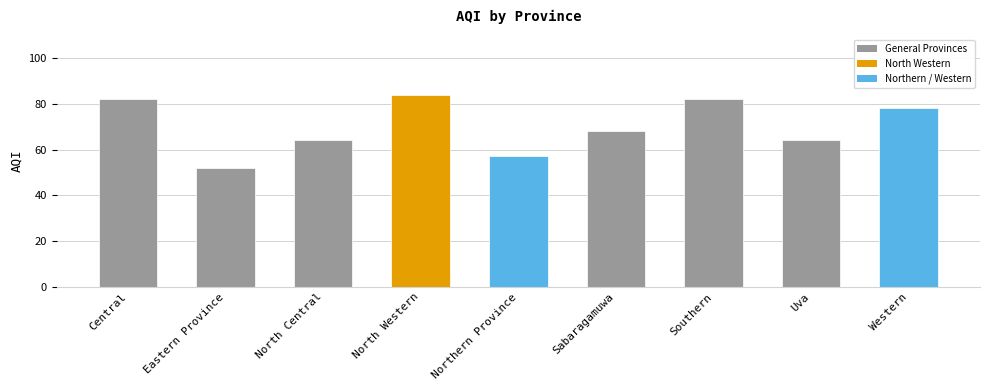

Reading left to right, what are all the values shown in this chart?

Central=82	Eastern Province=52	North Central=64	North Western=84	Northern Province=57	Sabaragamuwa=68	Southern=82	Uva=64	Western=78